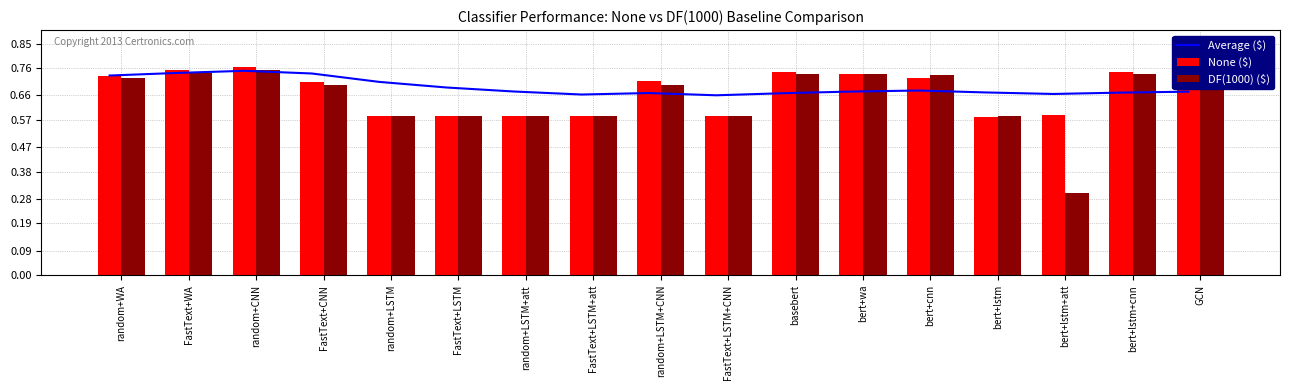

At which category is the sum across all series the highest?

random+CNN